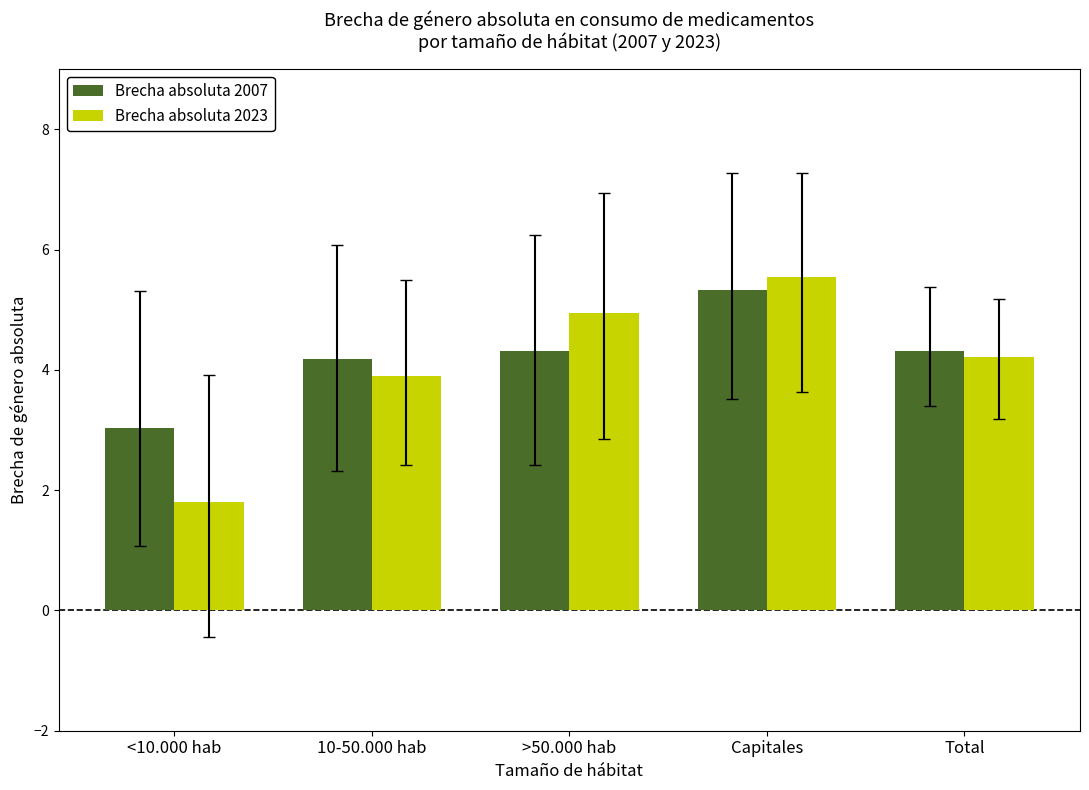

What are all the series names shown in the legend?

Brecha absoluta 2007, Brecha absoluta 2023